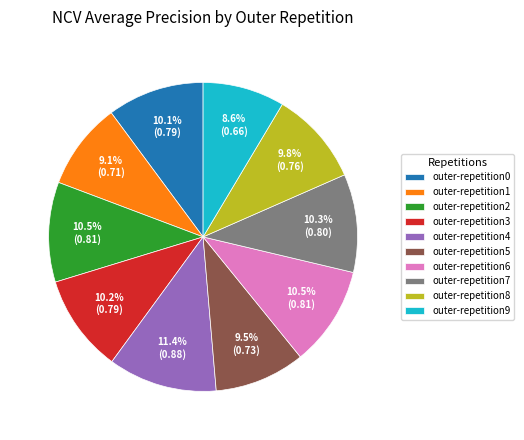

To the nearest percent, what is the combined percentage of outer-repetition6 and outer-repetition1?

20%